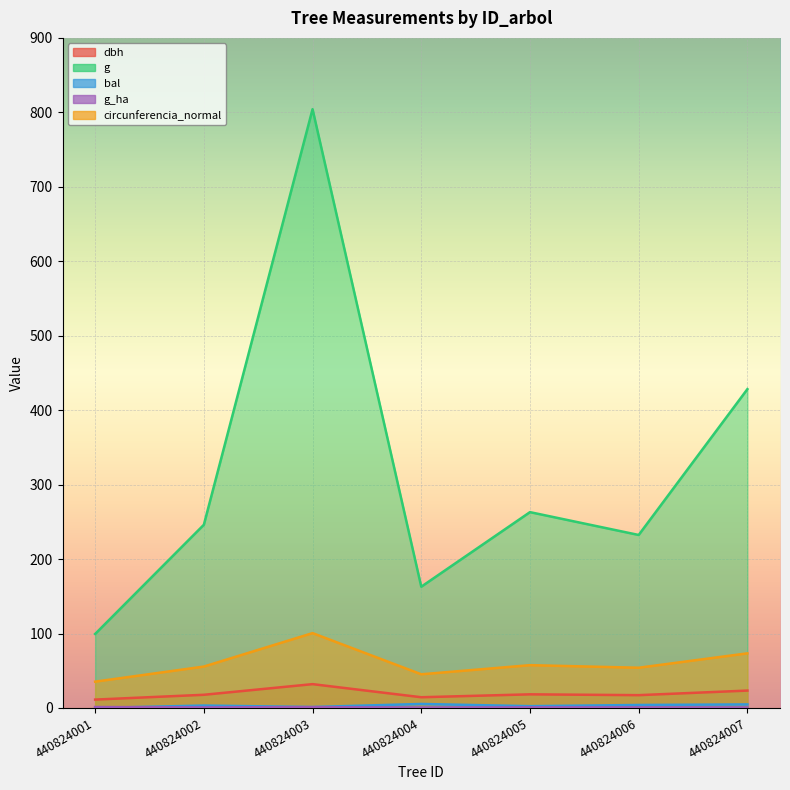

At how many categories does at least one series exceed 7?

7